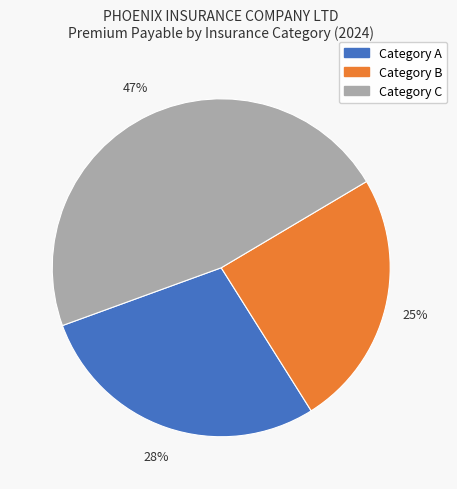

Does any single category account for the majority?

No